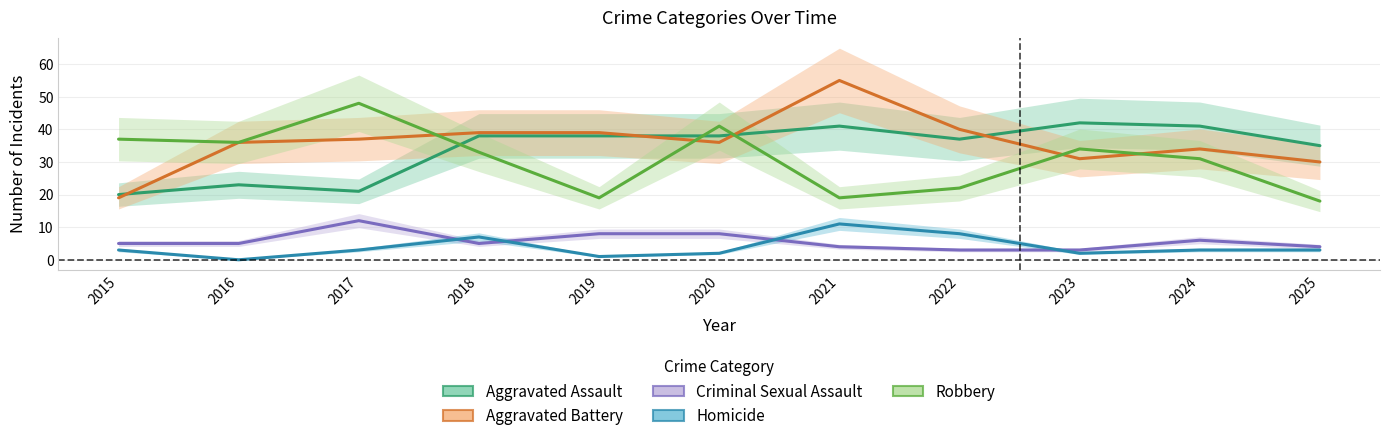

In Criminal Sexual Assault, how many points are higher than both neighbors (excluding endpoints)?

2